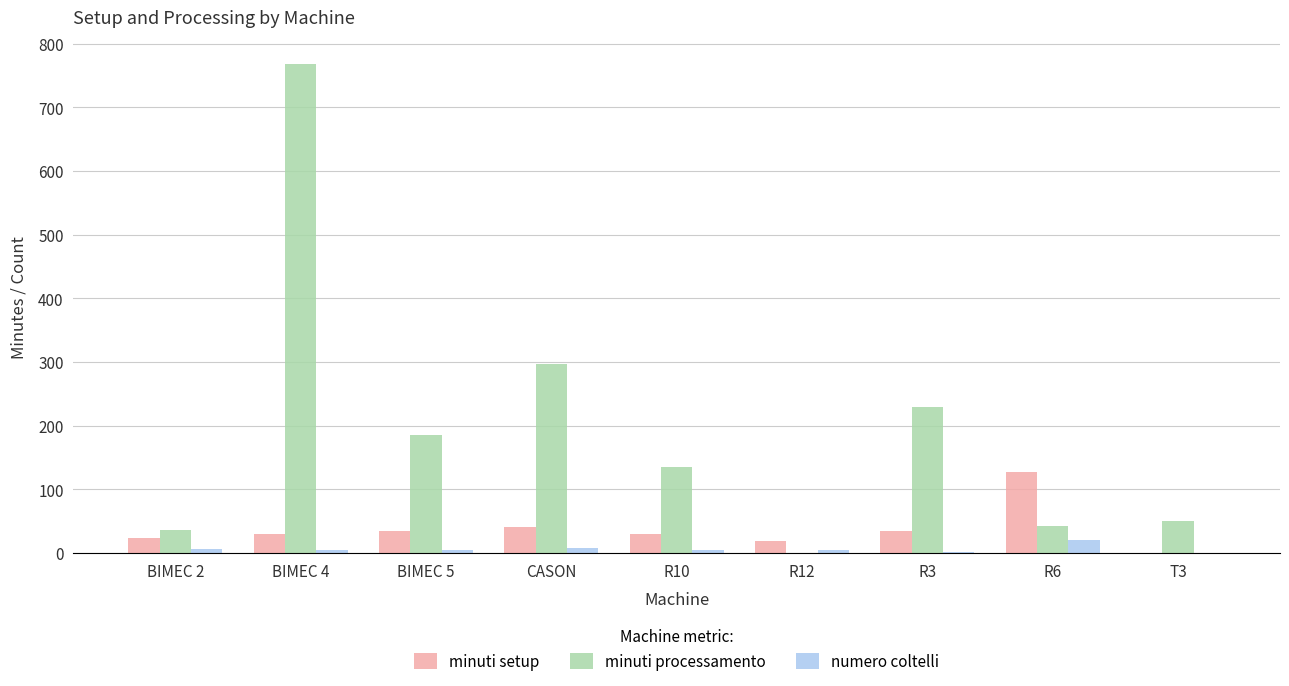

Which series has the largest range (max minus min)?

minuti processamento